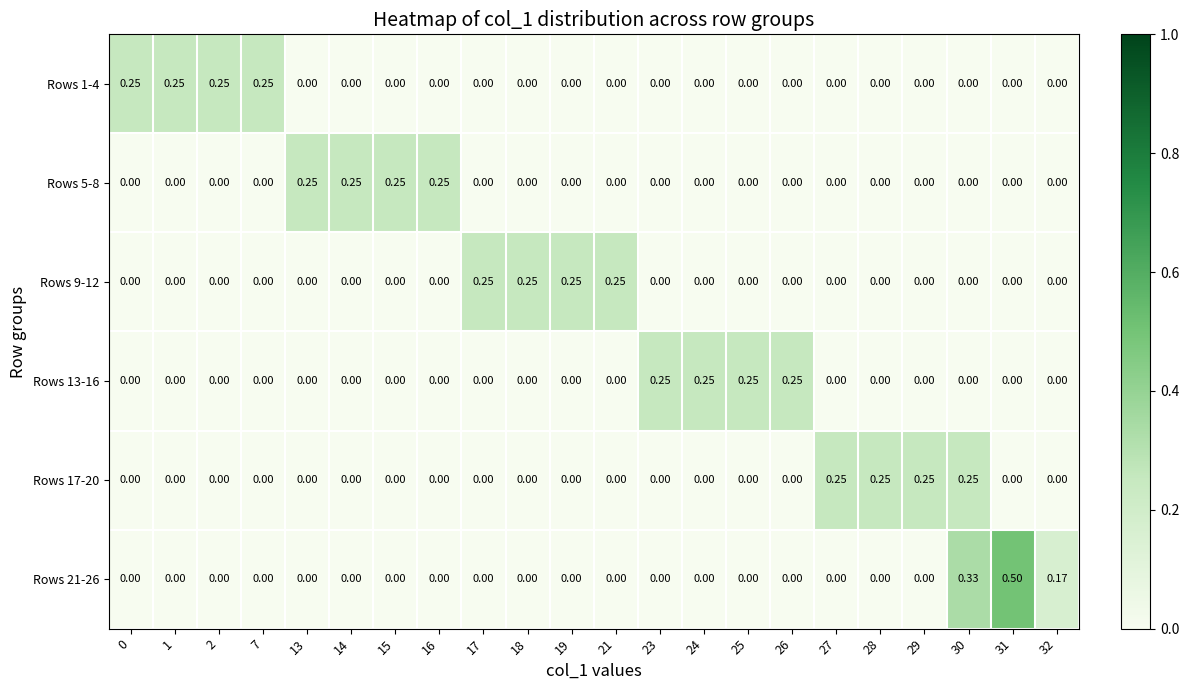

Is the value of Rows 5-8 at 14 greater than the value of Rows 17-20 at 32?

Yes